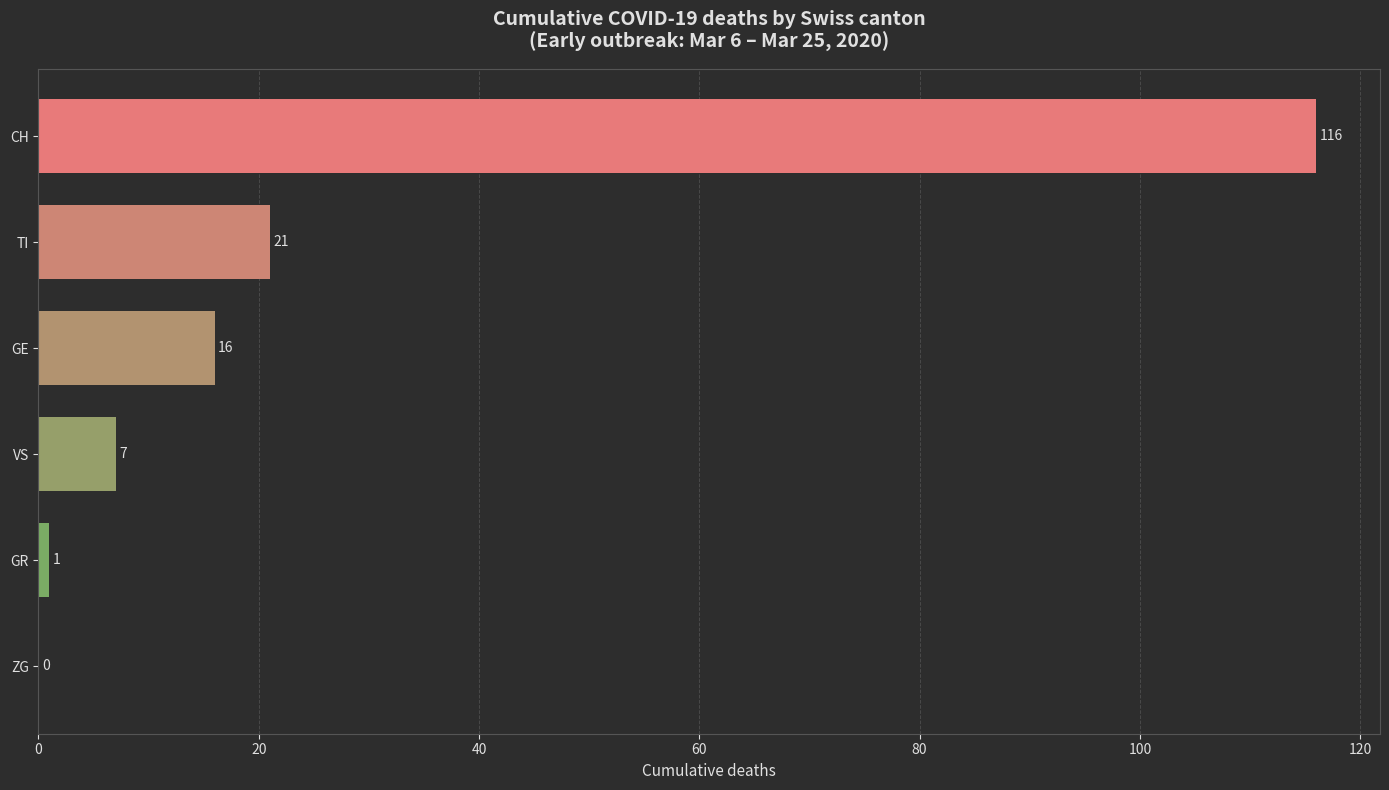

Is it true that the value at TI is 21?

True